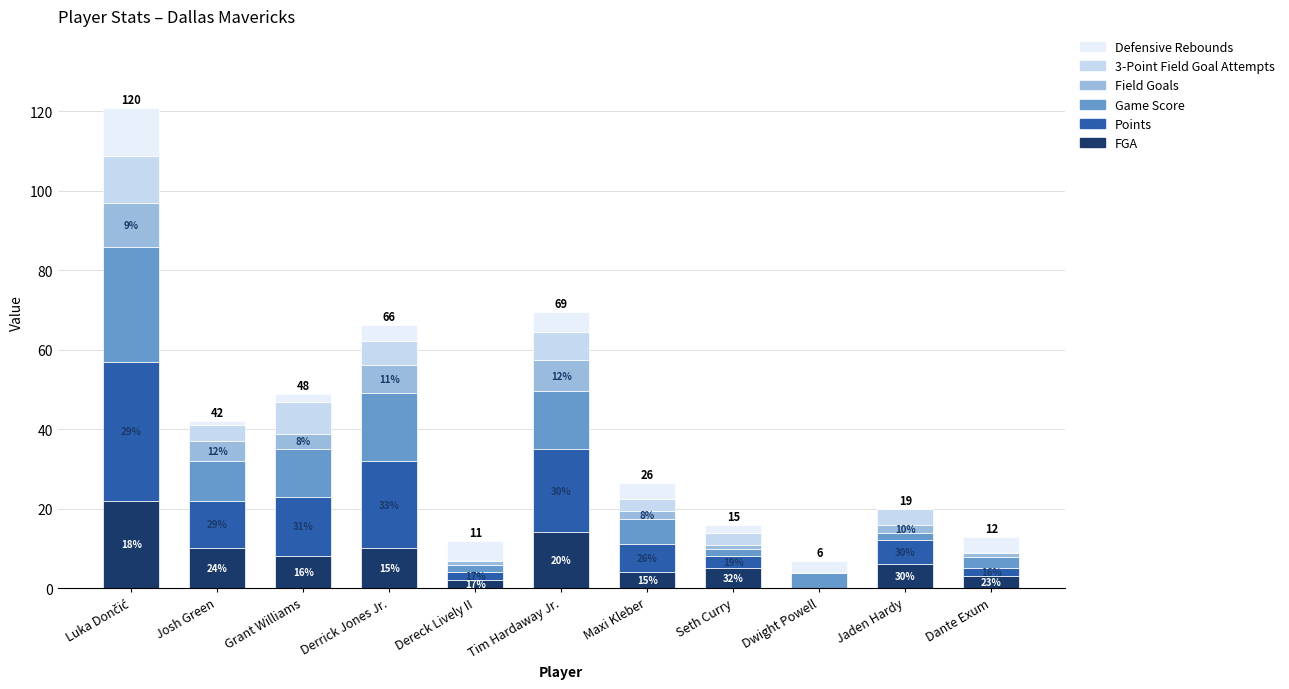

List the labels in order of Points value, largest first.

Luka Dončić, Derrick Jones Jr., Tim Hardaway Jr., Grant Williams, Josh Green, Maxi Kleber, Jaden Hardy, Seth Curry, Dereck Lively II, Dante Exum, Dwight Powell